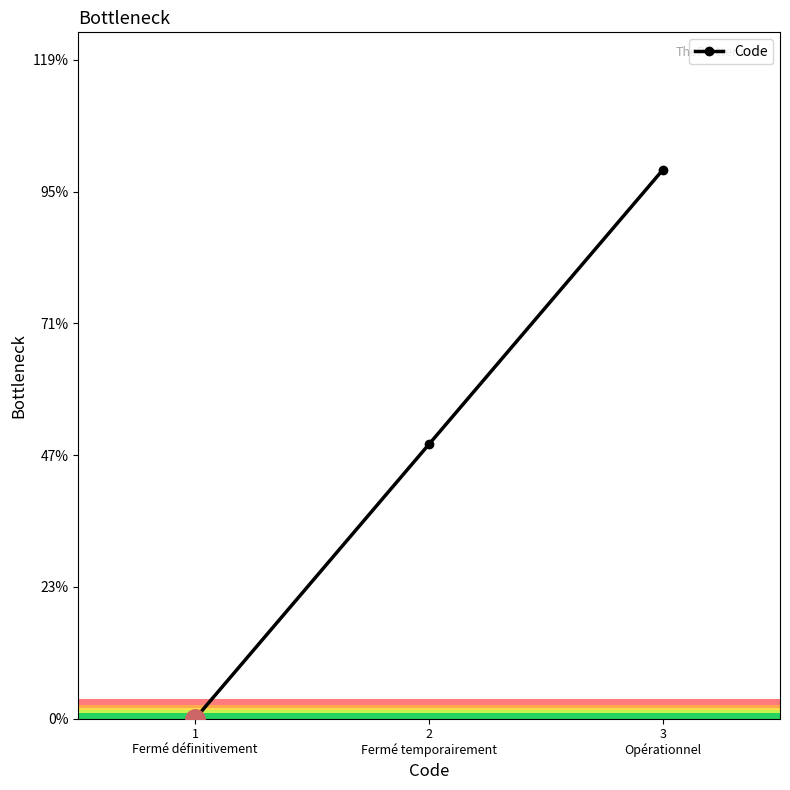

How many positive values are there?

2